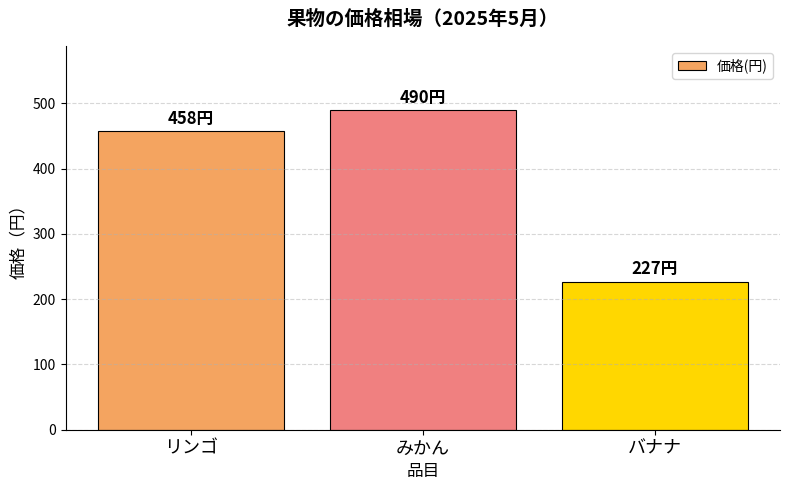

What is the maximum value shown in the chart?

490